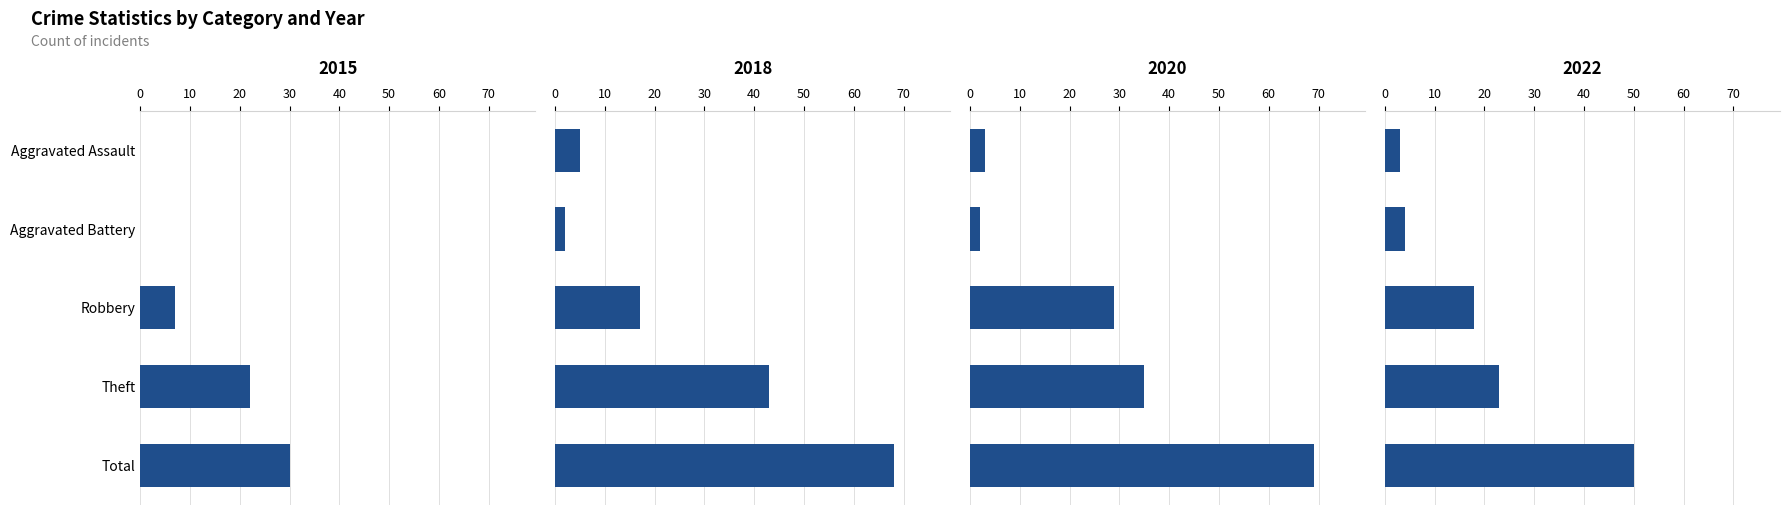

Reading left to right, extract all data points from this chart.

2015: Aggravated Assault=0	Aggravated Battery=0	Robbery=7	Theft=22	Total=30
2018: Aggravated Assault=5	Aggravated Battery=2	Robbery=17	Theft=43	Total=68
2020: Aggravated Assault=3	Aggravated Battery=2	Robbery=29	Theft=35	Total=69
2022: Aggravated Assault=3	Aggravated Battery=4	Robbery=18	Theft=23	Total=50